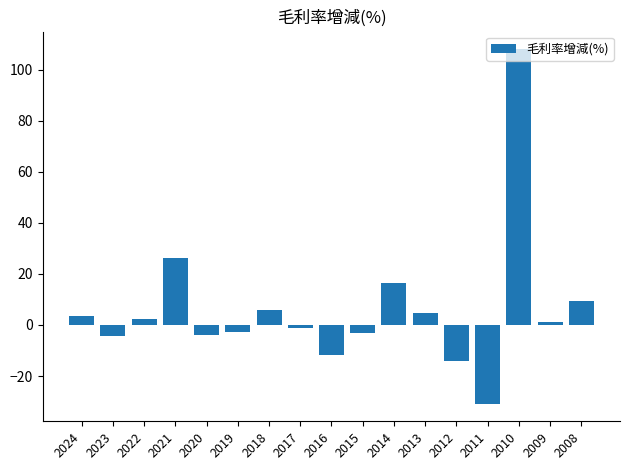

What is the value of the 7th bar from the left?

5.7